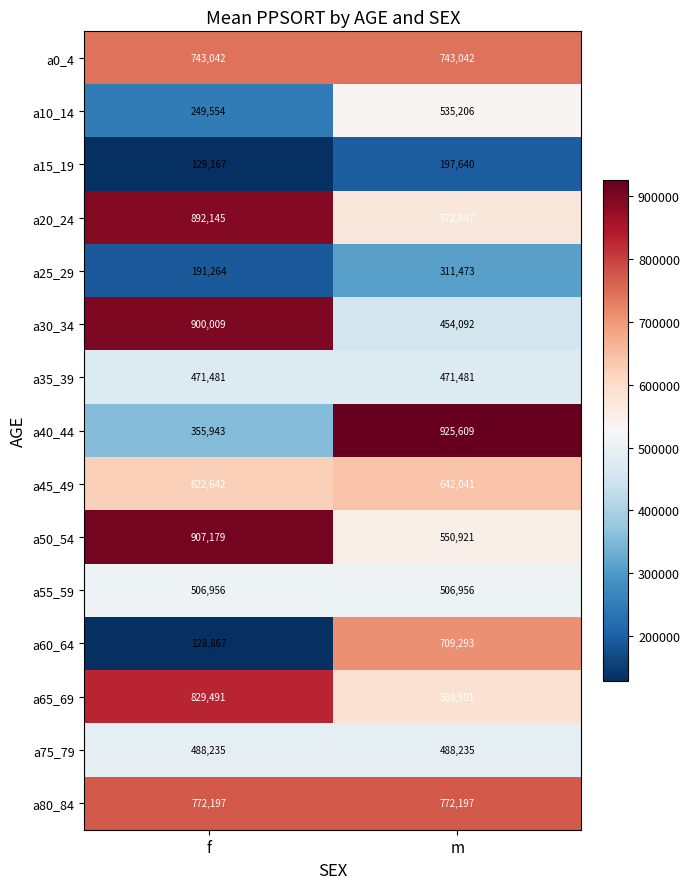

What is the difference between the maximum and minimum values in the a60_64 series?

580426